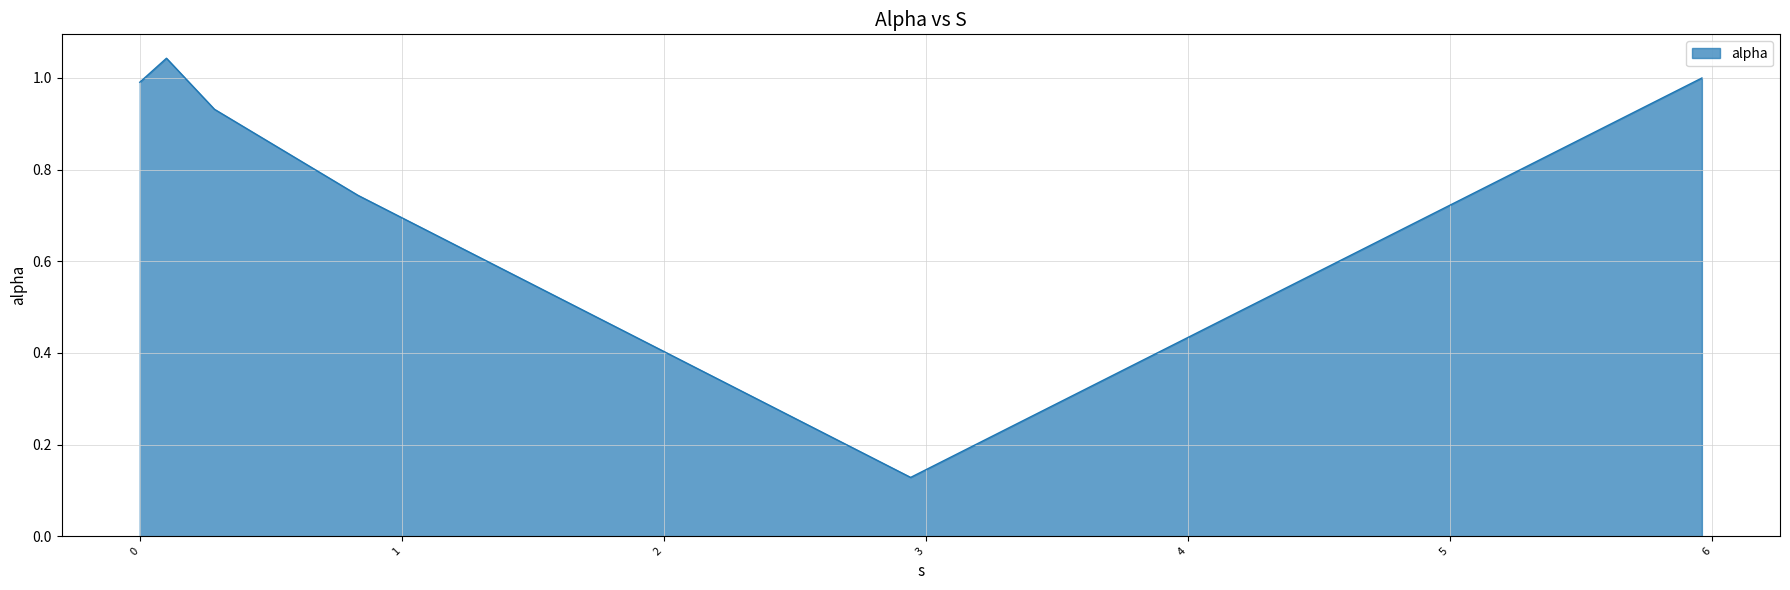

What is the difference between the second highest and second lowest values?

0.3